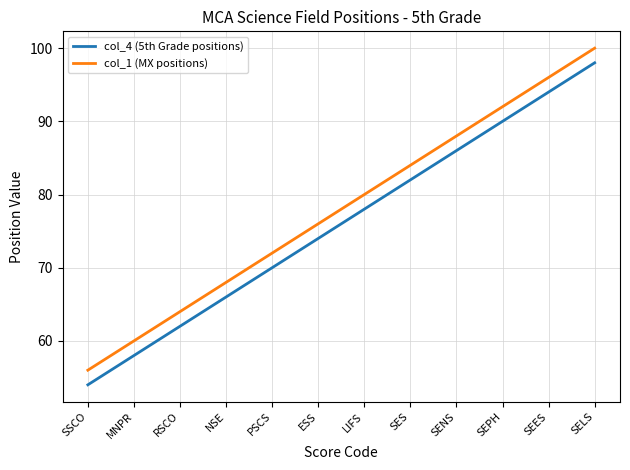

List the series in order of their peak value, lowest first.

col_4 (5th Grade positions), col_1 (MX positions)